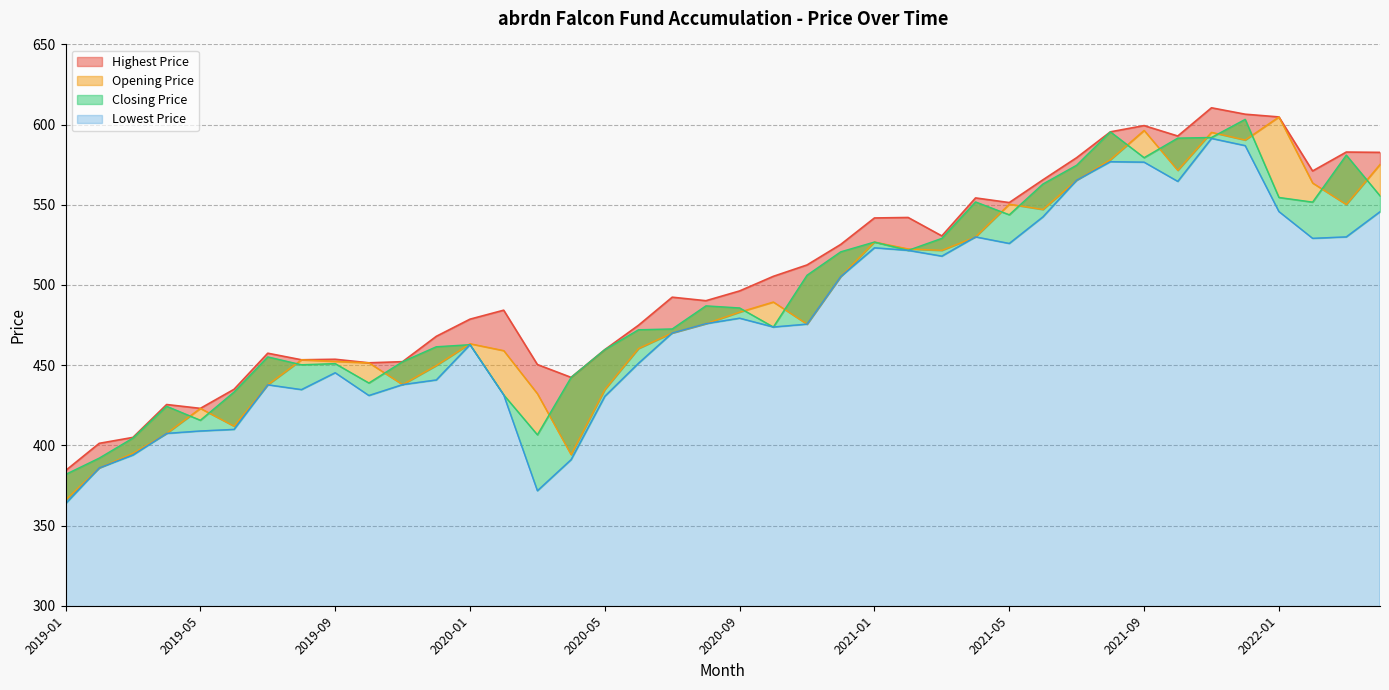

True or false: Closing Price and Highest Price cross at least once.

False